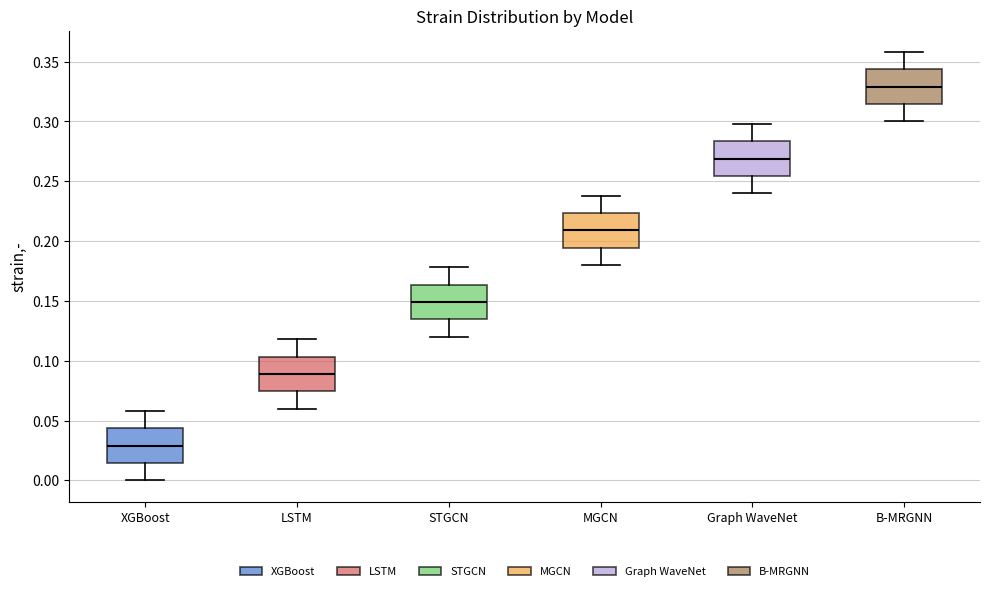

Reading left to right, transcribe this box plot: for each box, give where its median line is, the range the box spans, and where its two whiskers end, as read against the y-axis. The values are not printed on the chart, so give them approximately, as read against the axis.

XGBoost: median 0.030, box 0.015 to 0.045, whiskers 0.000 to 0.060
LSTM: median 0.090, box 0.075 to 0.105, whiskers 0.060 to 0.120
STGCN: median 0.150, box 0.135 to 0.165, whiskers 0.120 to 0.180
MGCN: median 0.210, box 0.195 to 0.225, whiskers 0.180 to 0.240
Graph WaveNet: median 0.270, box 0.255 to 0.285, whiskers 0.240 to 0.300
B-MRGNN: median 0.330, box 0.315 to 0.345, whiskers 0.300 to 0.360